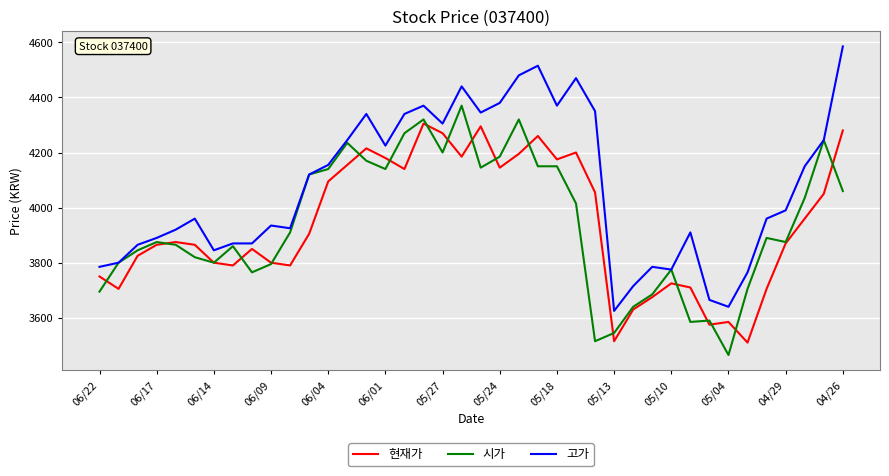

Reading right to left, extract all data points from this chart.

현재가: 4280	4050	3960	3870	3705	3510	3585	3575	3710	3725	3675	3630	3515	4055	4200	4175	4260	4195	4145	4295	4185	4270	4305	4140	4180	4215	4155	4095	3905	3790	3800	3850	3790	3800	3865	3875	3865	3825	3705	3750
시가: 4060	4245	4035	3875	3890	3705	3465	3590	3585	3775	3685	3640	3545	3515	4015	4150	4150	4320	4185	4145	4370	4200	4320	4270	4140	4170	4235	4140	4120	3910	3795	3765	3860	3800	3820	3865	3875	3845	3800	3695
고가: 4585	4245	4150	3990	3960	3765	3640	3665	3910	3775	3785	3715	3625	4350	4470	4370	4515	4480	4380	4345	4440	4305	4370	4340	4225	4340	4245	4155	4120	3925	3935	3870	3870	3845	3960	3920	3890	3865	3800	3785